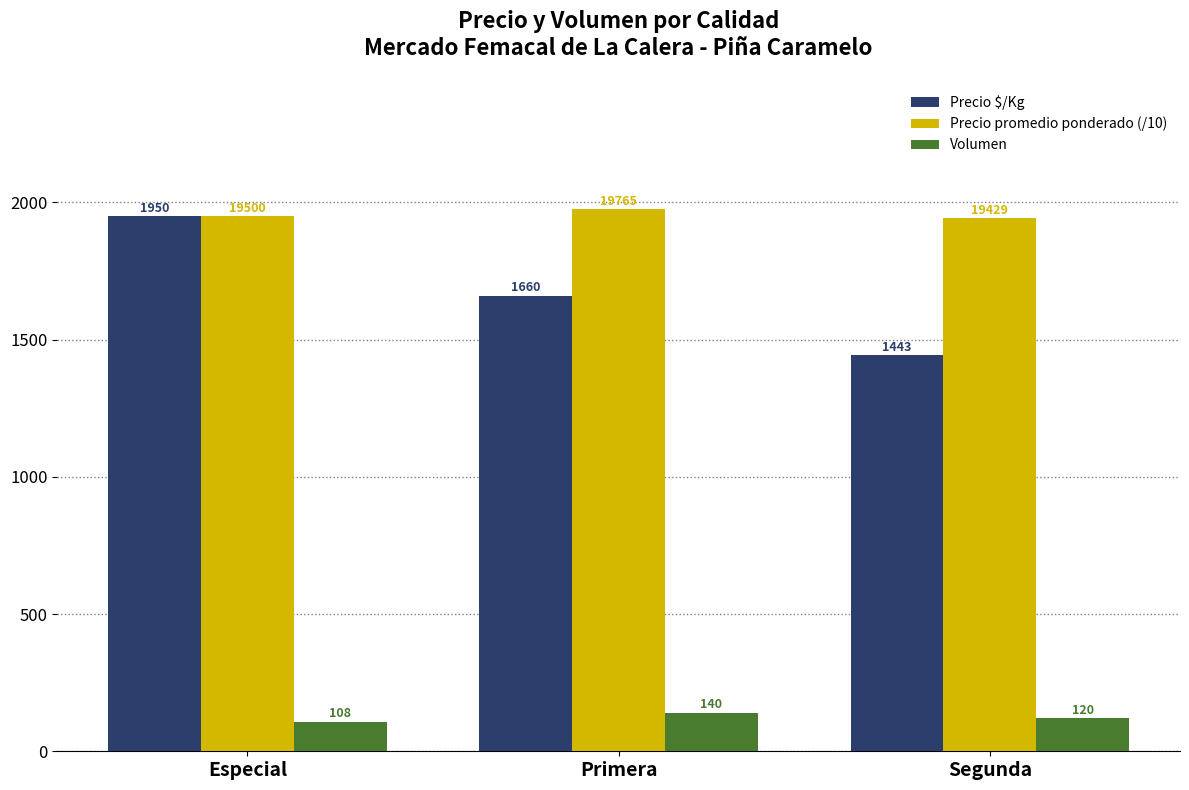

What are all the series names shown in the legend?

Precio $/Kg, Precio promedio ponderado (/10), Volumen